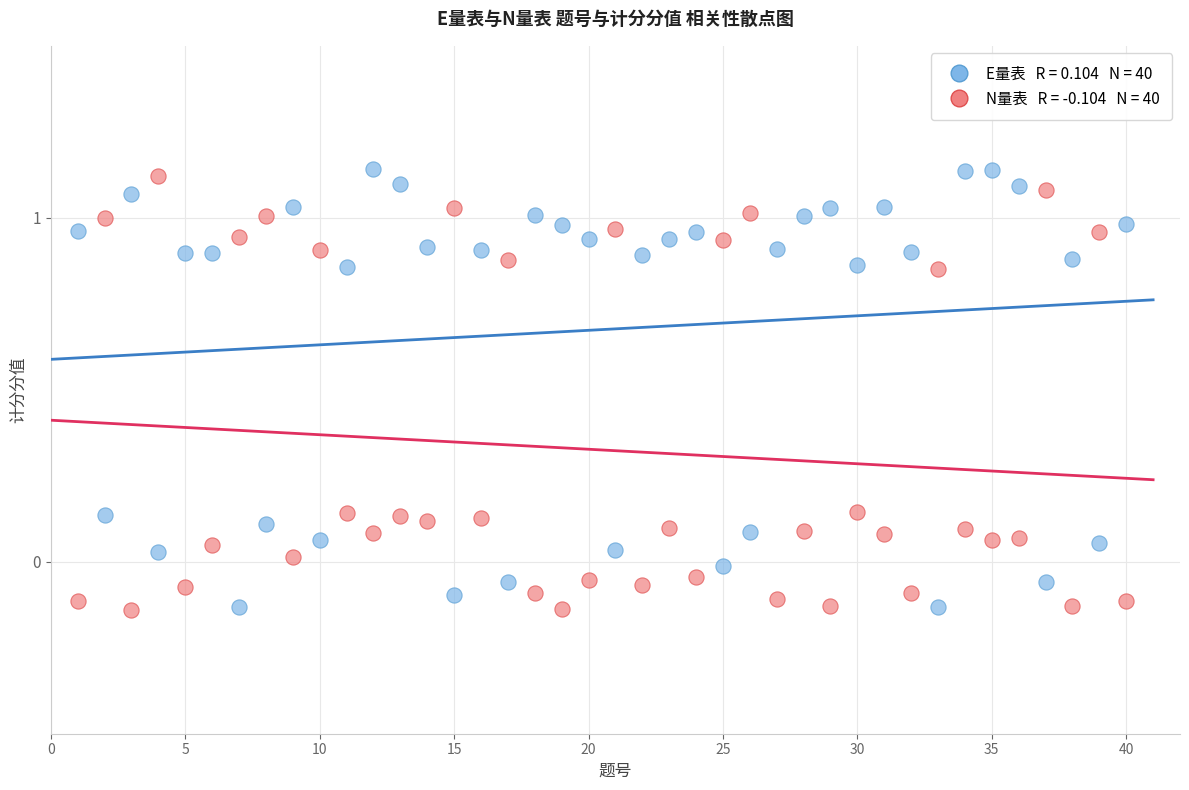

Across all data points, what is the range of Y values (max minus min)?

1.3